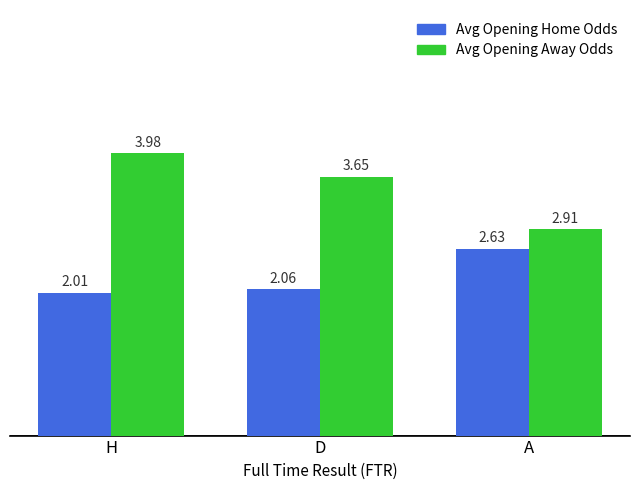

Is it true that Avg Opening Home Odds equals 0.6 at A?

False